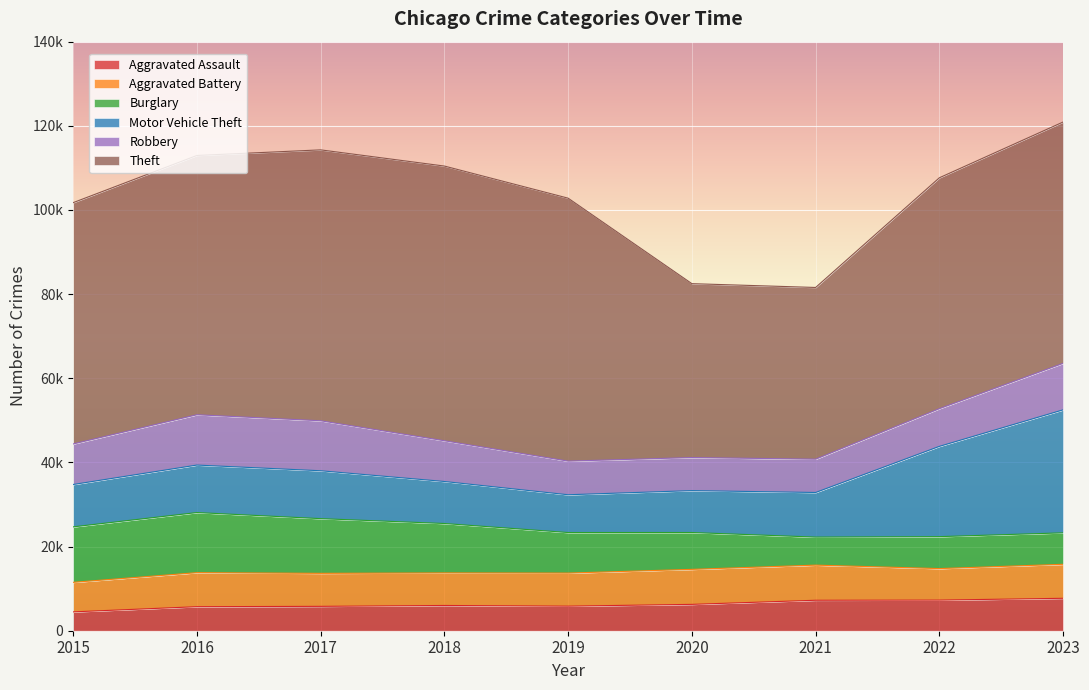

What is the value of the Burglary point at the 9th from the left?

7477